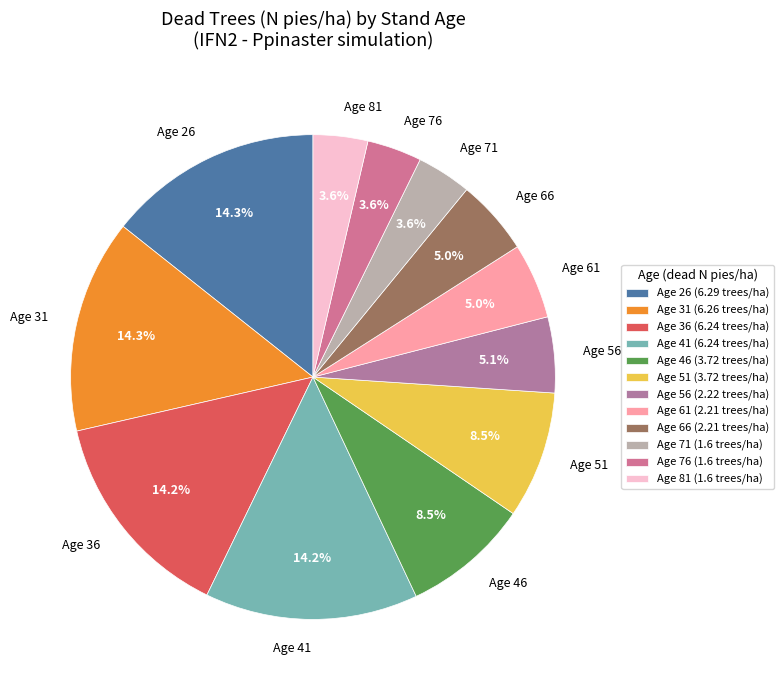

What percentage is NOT represented by Age 76?

96.4%